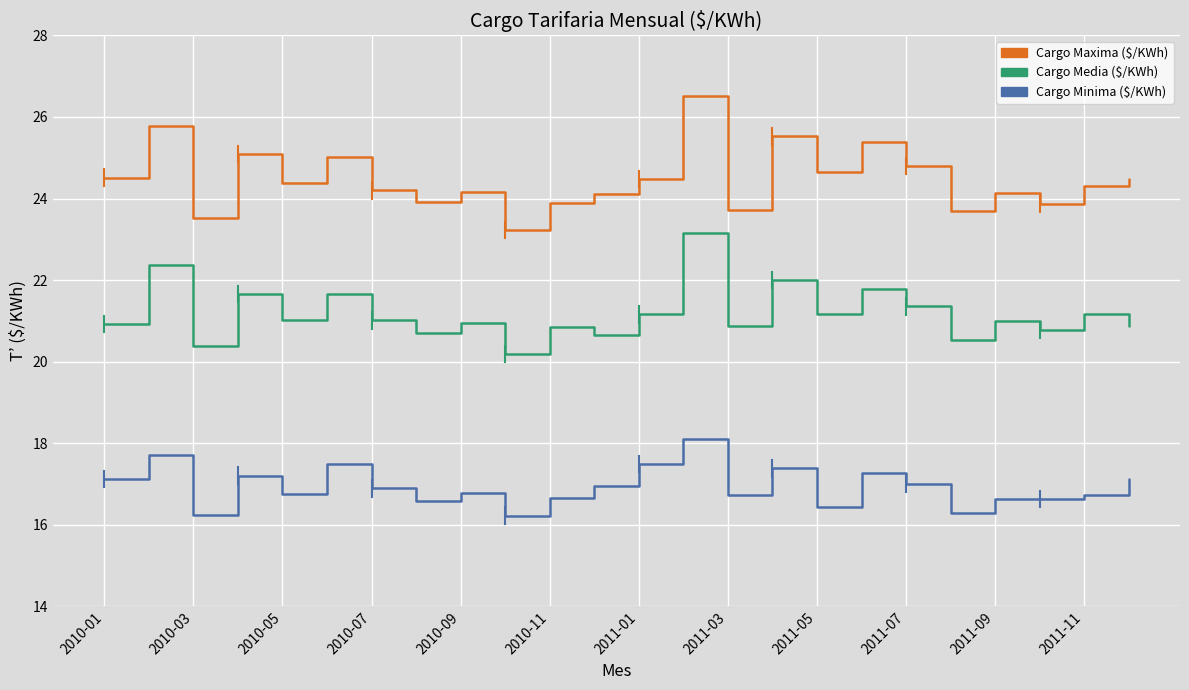

What is the minimum value shown in the chart?

16.2